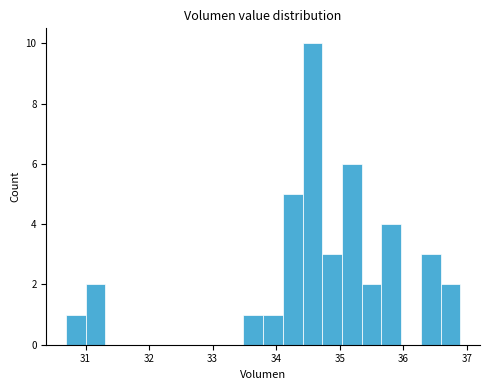

Read against the x-axis, roughly where is the centre of the tallest bar?

34.6